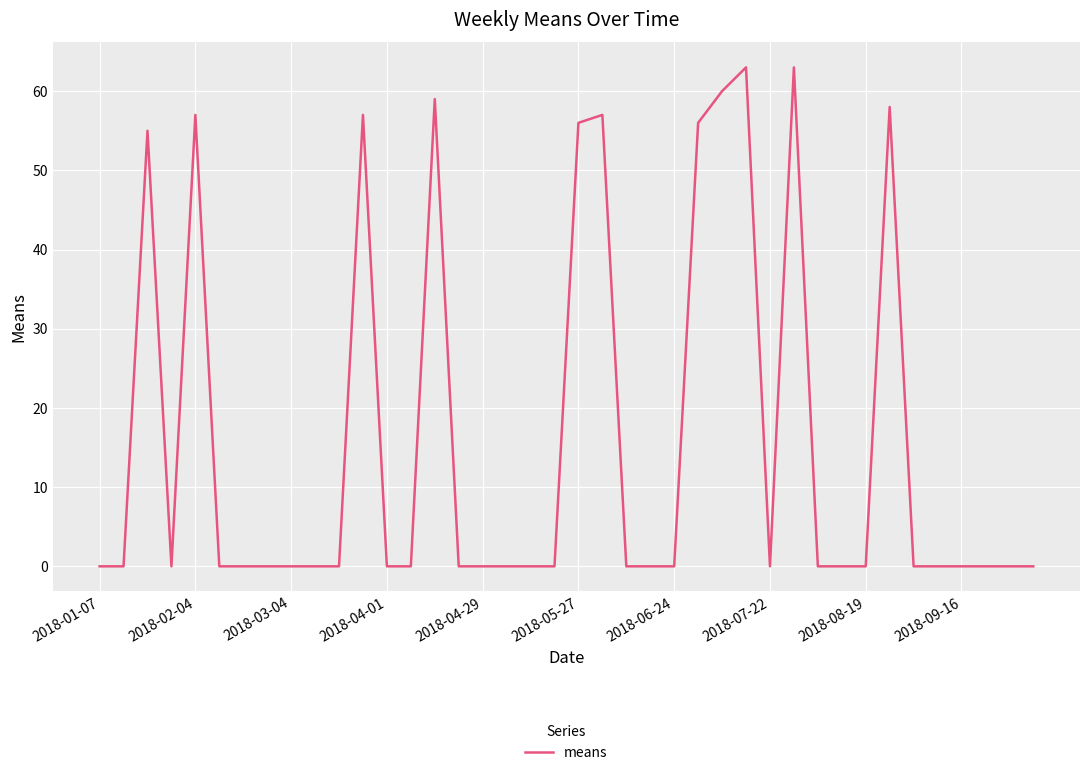

What is the greatest value displayed?

63